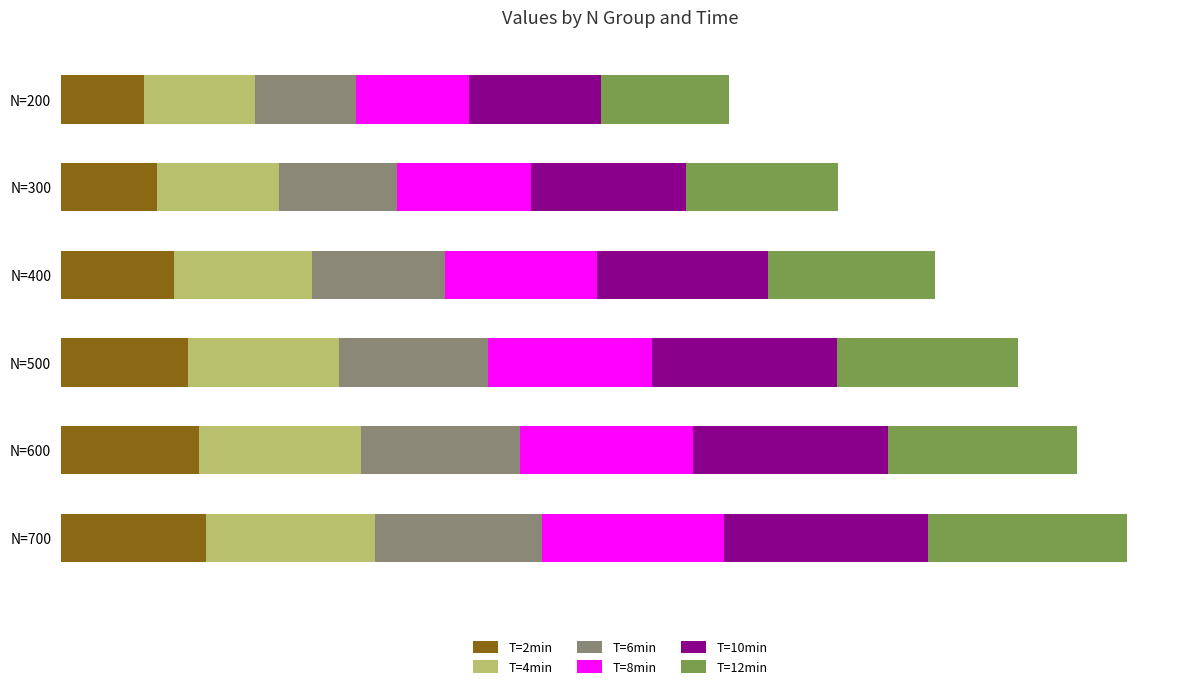

Reading left to right, what are all the values shown in this chart?

T=2min: 0.2	0.2	0.2	0.2	0.2	0.1
T=4min: 0.3	0.3	0.2	0.2	0.2	0.2
T=6min: 0.3	0.3	0.2	0.2	0.2	0.2
T=8min: 0.3	0.3	0.3	0.2	0.2	0.2
T=10min: 0.3	0.3	0.3	0.3	0.2	0.2
T=12min: 0.3	0.3	0.3	0.3	0.2	0.2